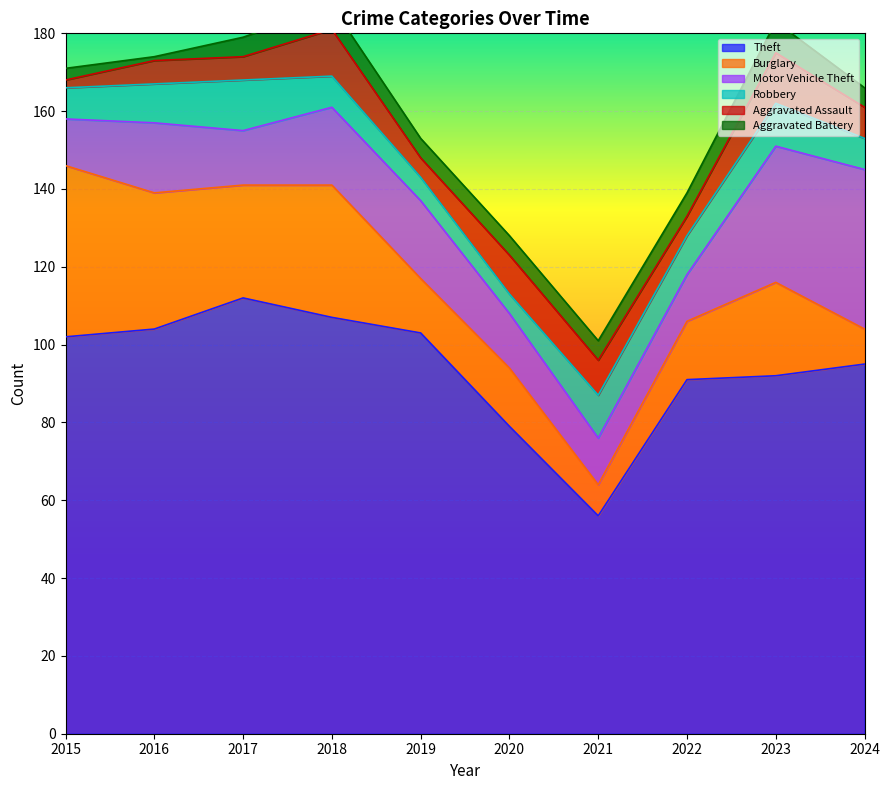

The Aggravated Assault series shows 11 at 2024. True or false?

False